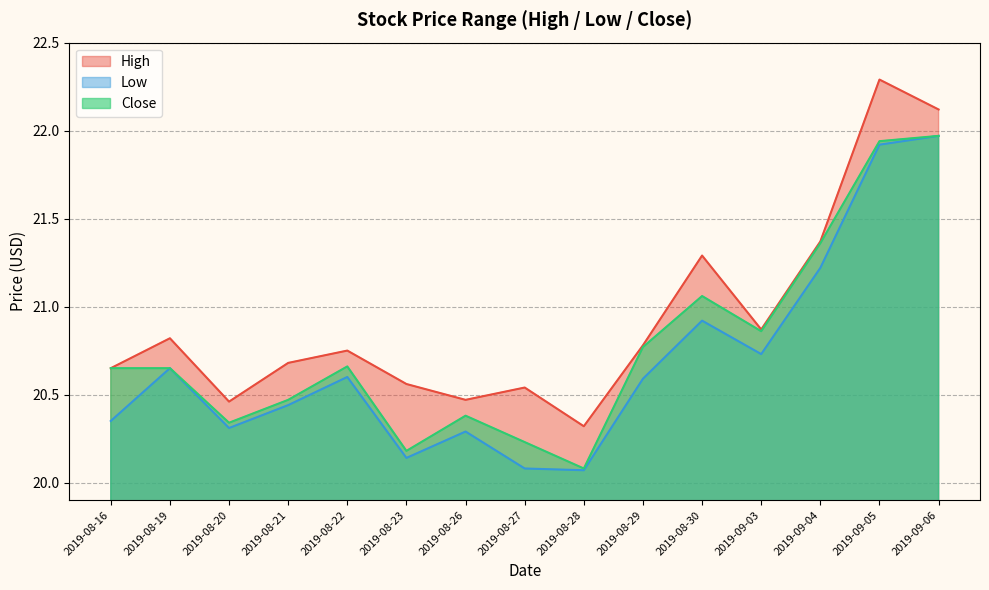

What are all the series names shown in the legend?

High, Low, Close